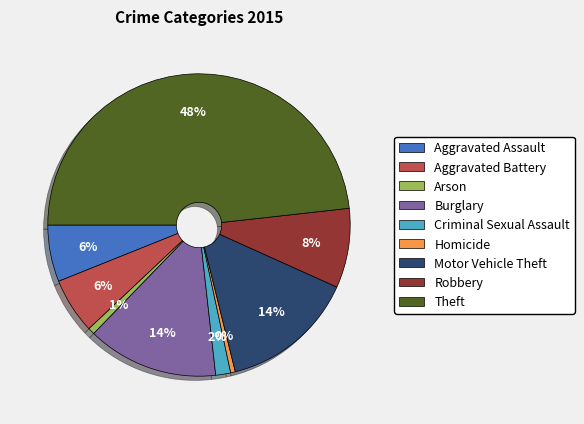

What percentage is the Burglary slice, to the nearest percent?

14%